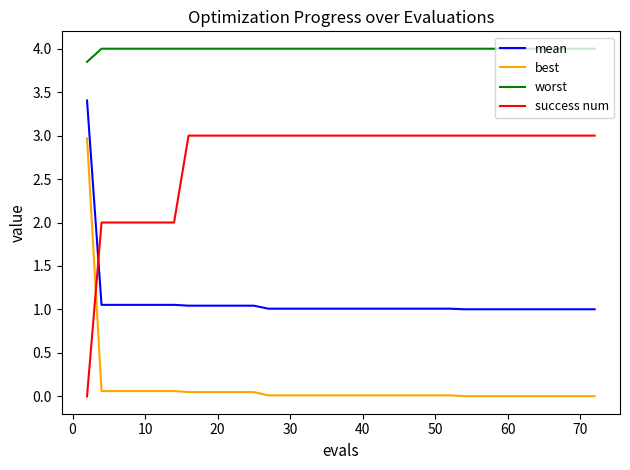

Which series has the largest total across all categories?

worst